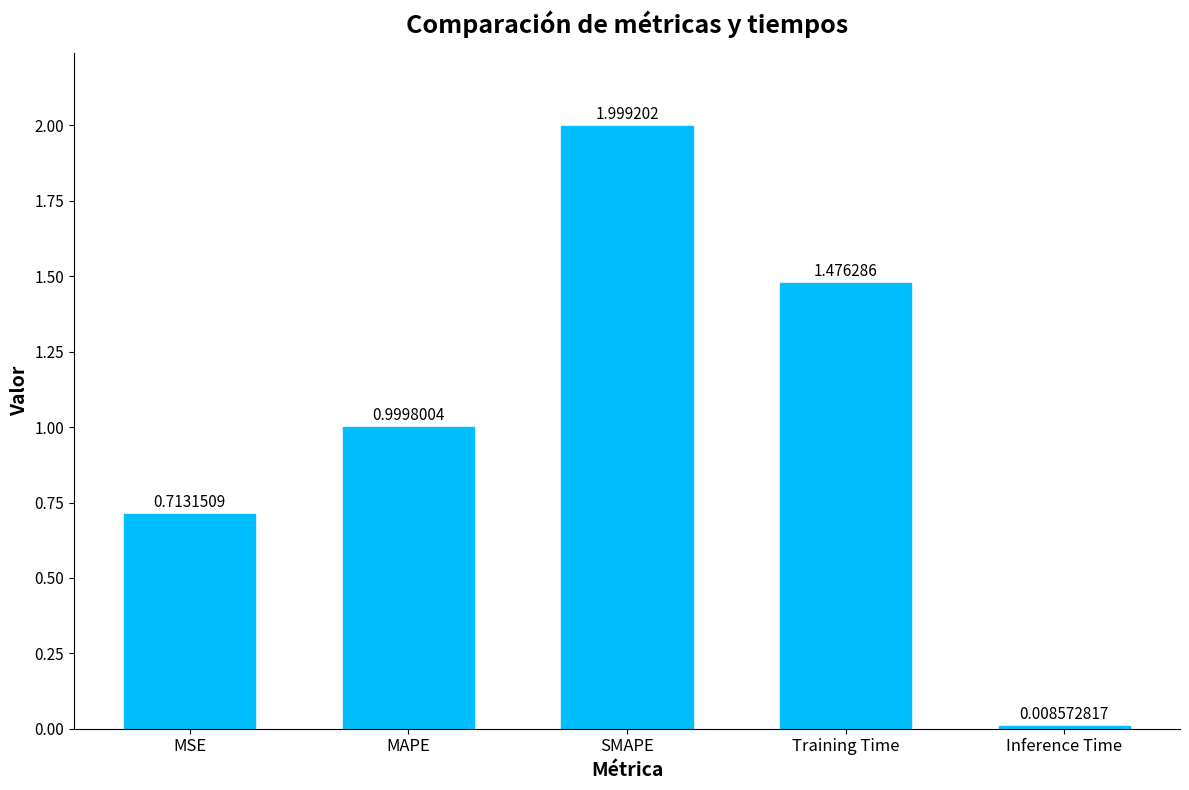

Is it true that the value at Training Time is 0.9?

False